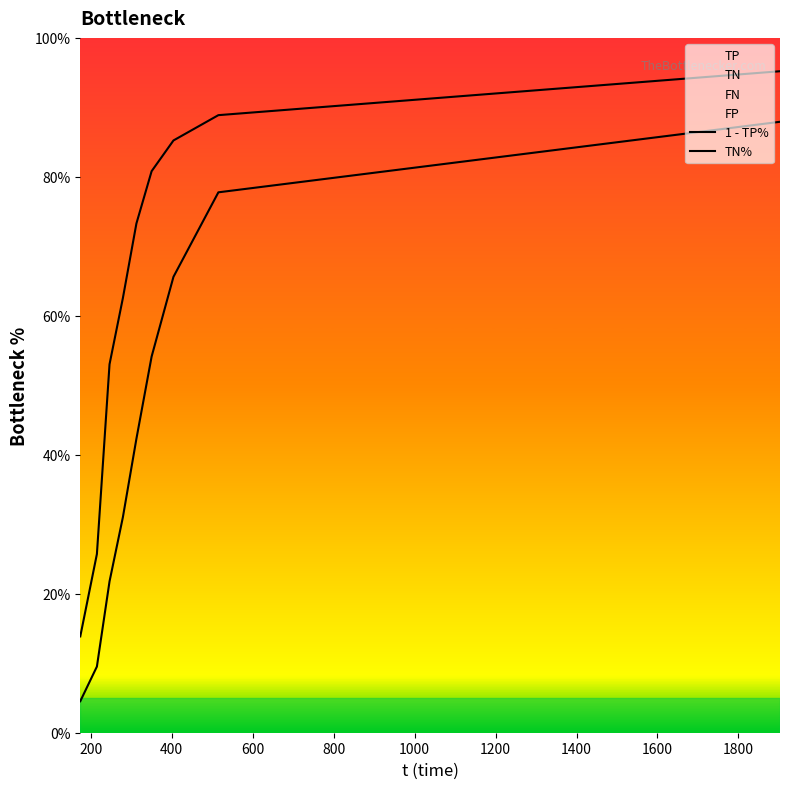

What is the minimum value for 1 - TP%?

13.9